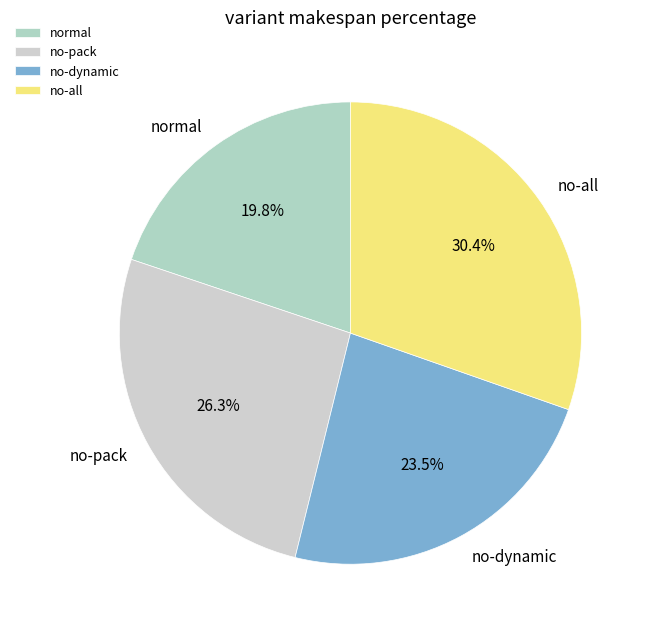

Which category has the smallest portion of the pie?

normal